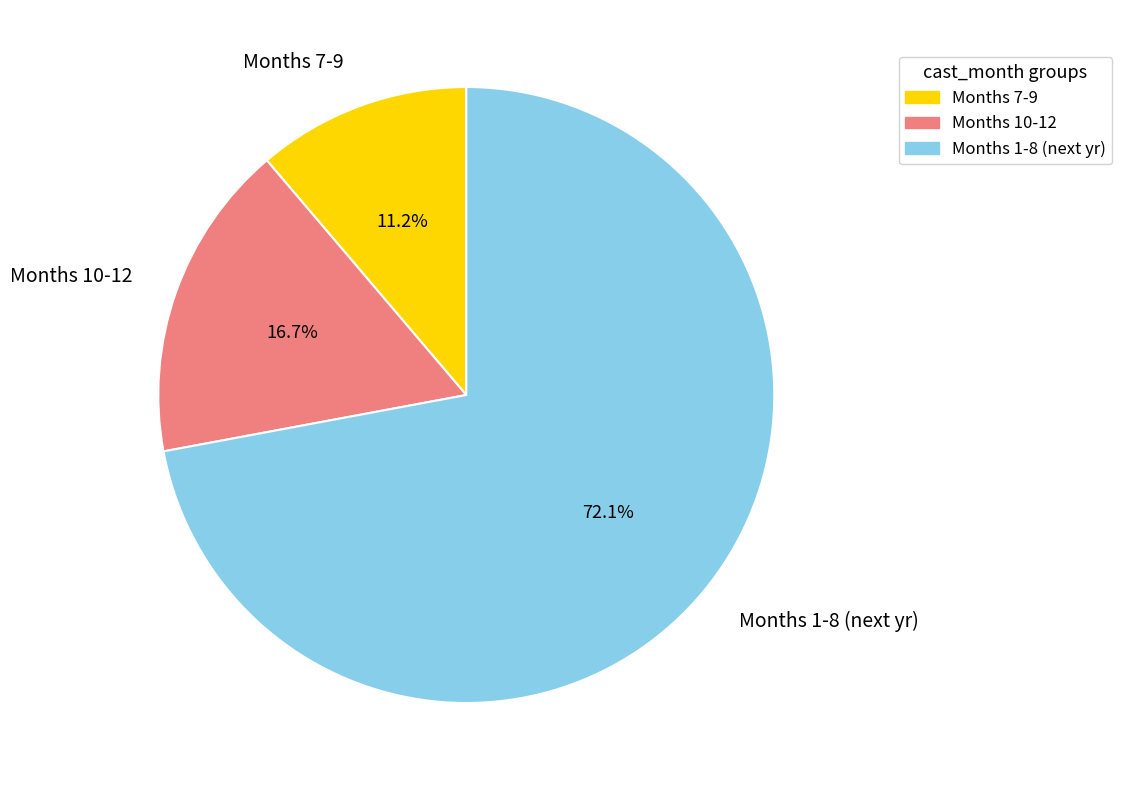

Rank the categories by value from lowest to highest.

Months 7-9, Months 10-12, Months 1-8 (next yr)